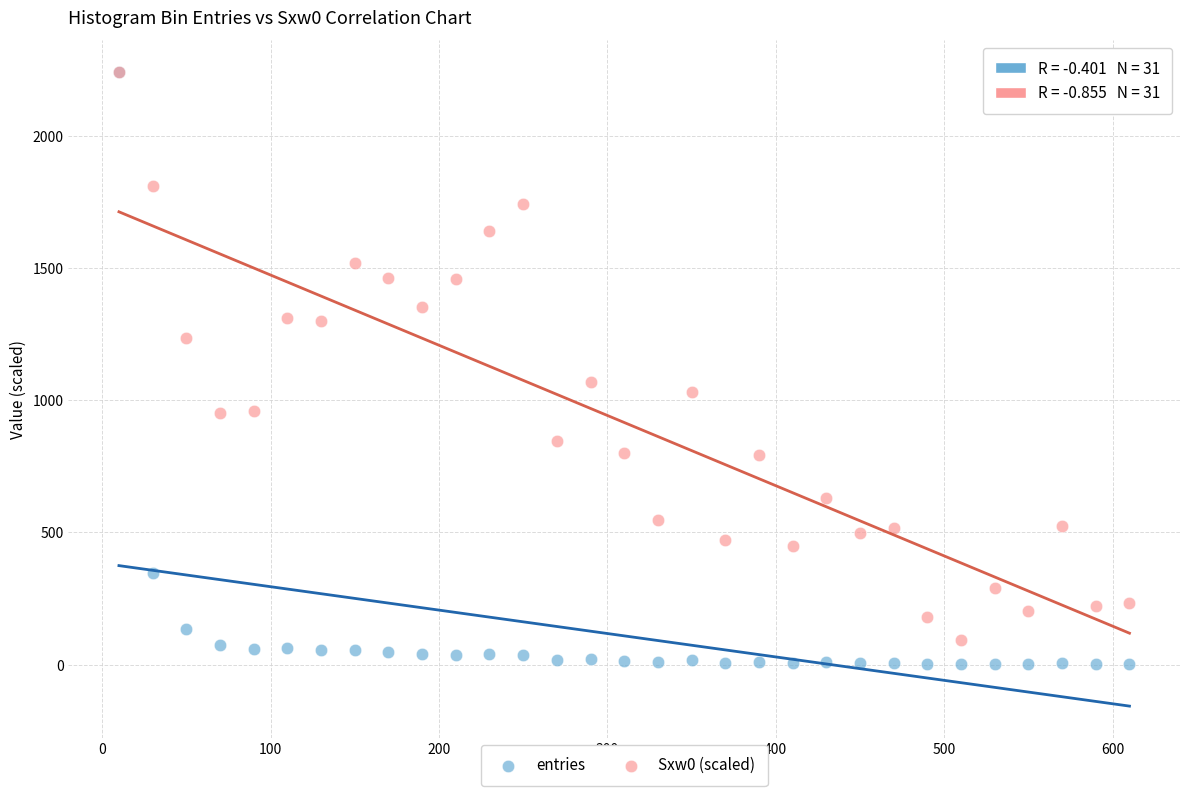

In the entries series, what Y value is closest to 1121?

348.0